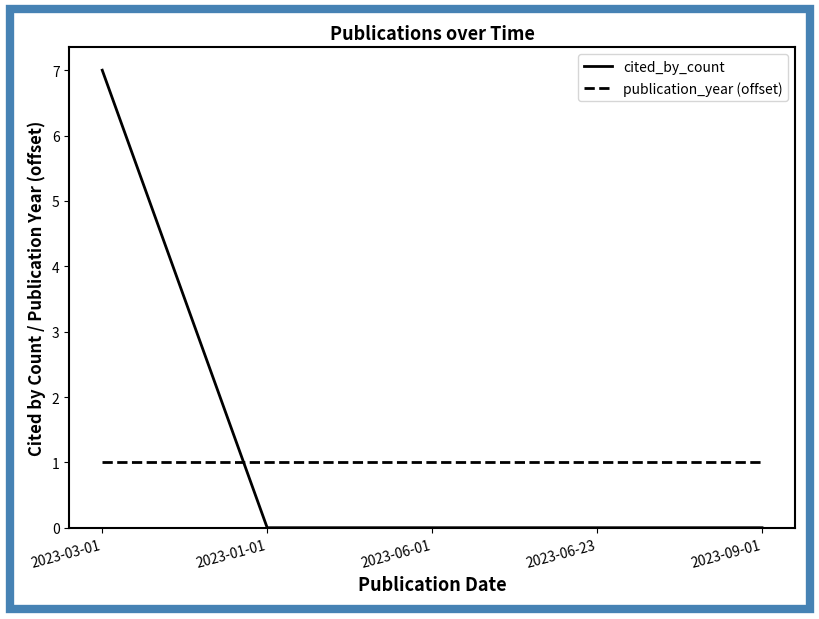

What is the maximum value for cited_by_count?

7